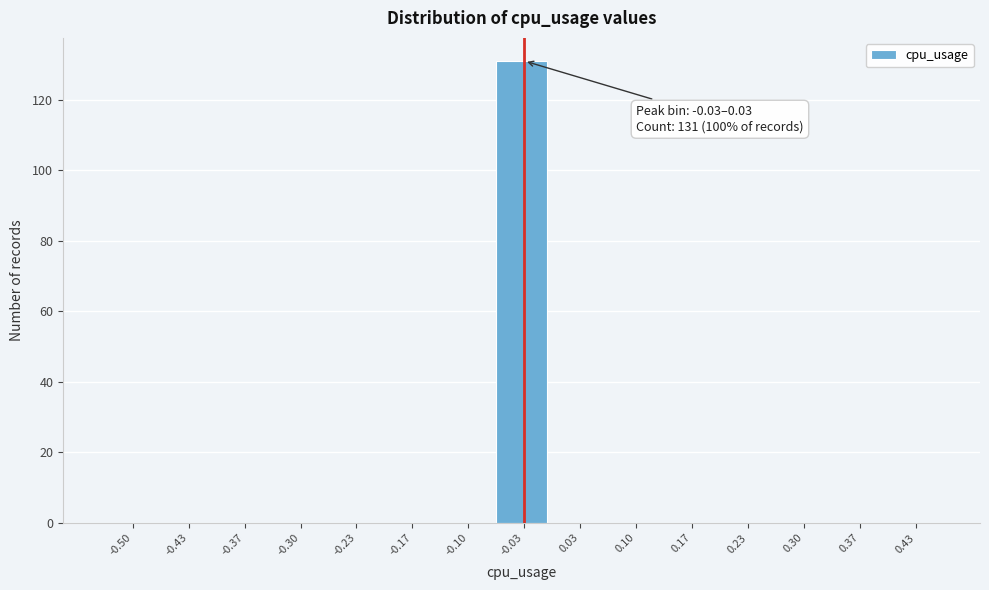

Reading left to right, what are all the values shown in this chart?

-0.50=0	-0.43=0	-0.37=0	-0.30=0	-0.23=0	-0.17=0	-0.10=0	-0.03=131	0.03=0	0.10=0	0.17=0	0.23=0	0.30=0	0.37=0	0.43=0